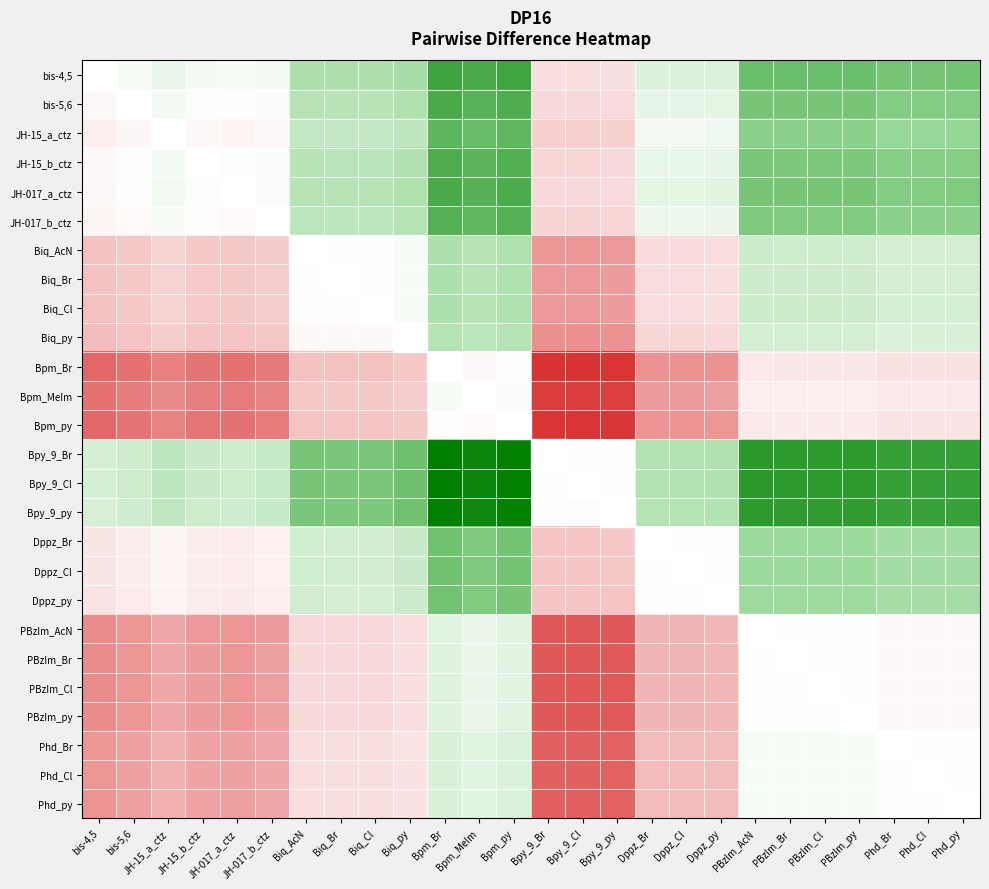

Between Biq_py and Phd_py, which is larger?

Phd_py